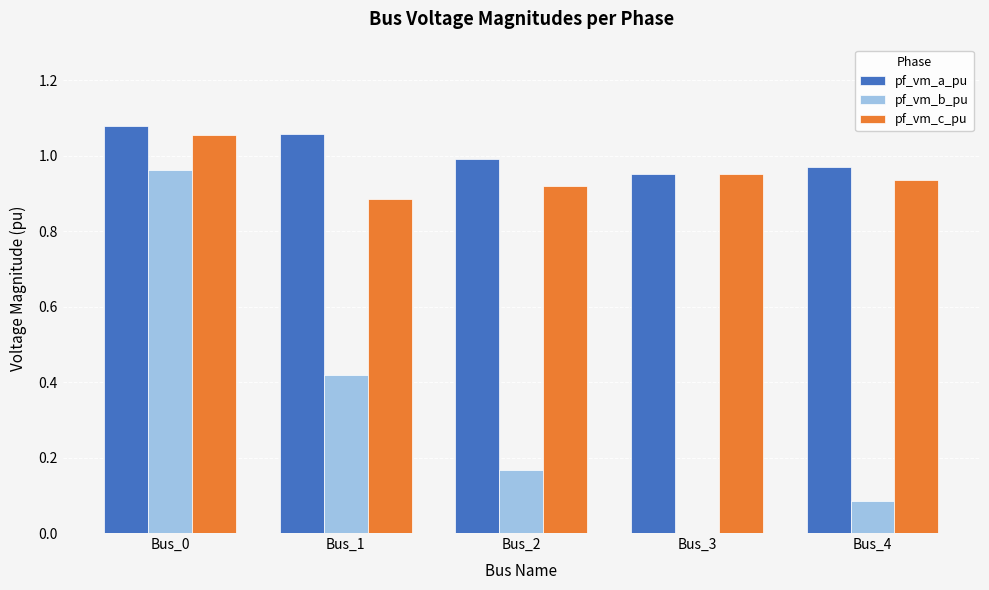

What is the total value across all series at Bus_1?

2.4